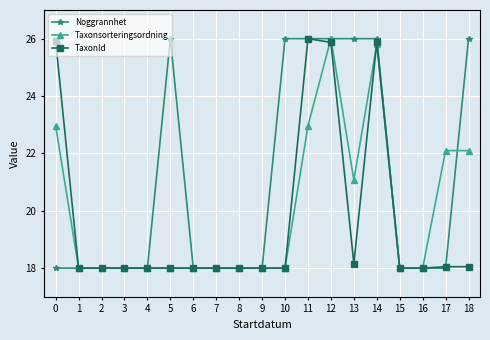

Which series changed the most between 5 and 12?

Taxonsorteringsordning